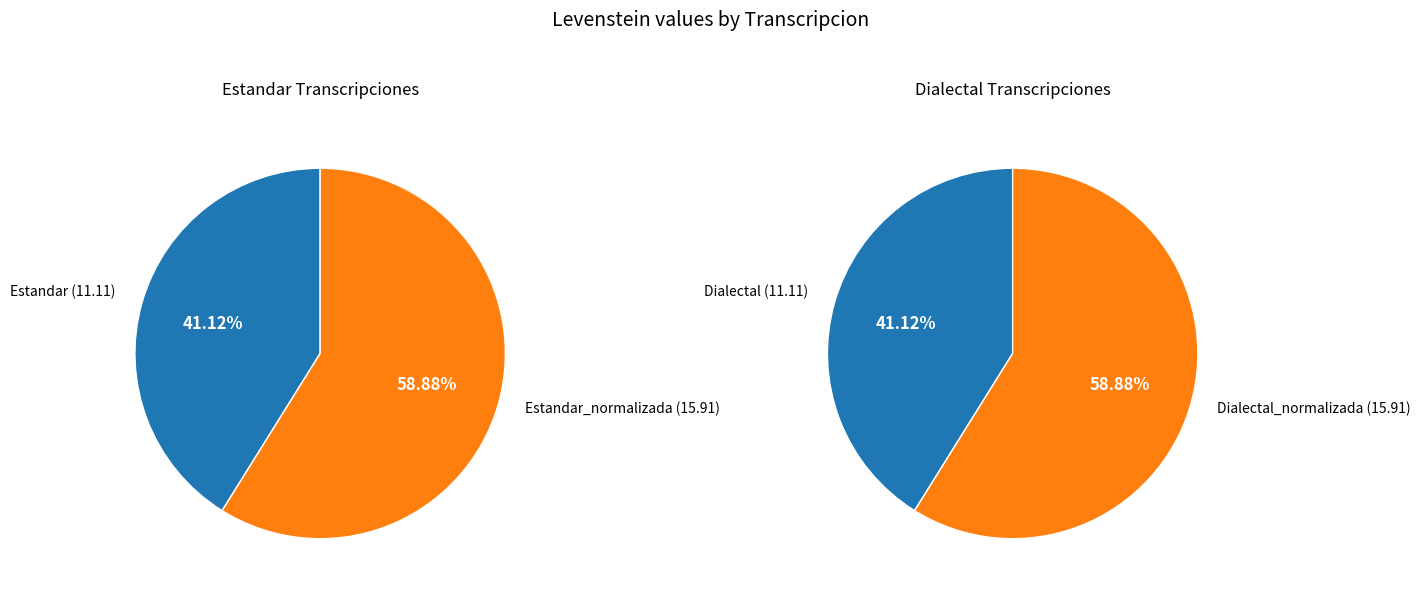

How much of the chart is everything except Dialectal?

79.4%